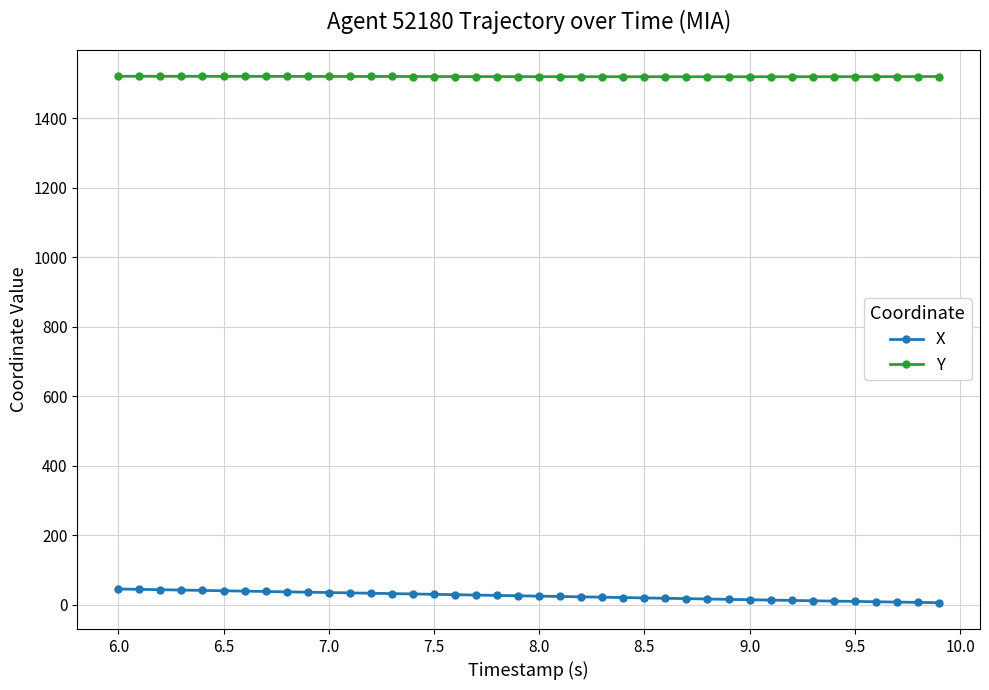

What is the lowest value of the Y series?

1518.9